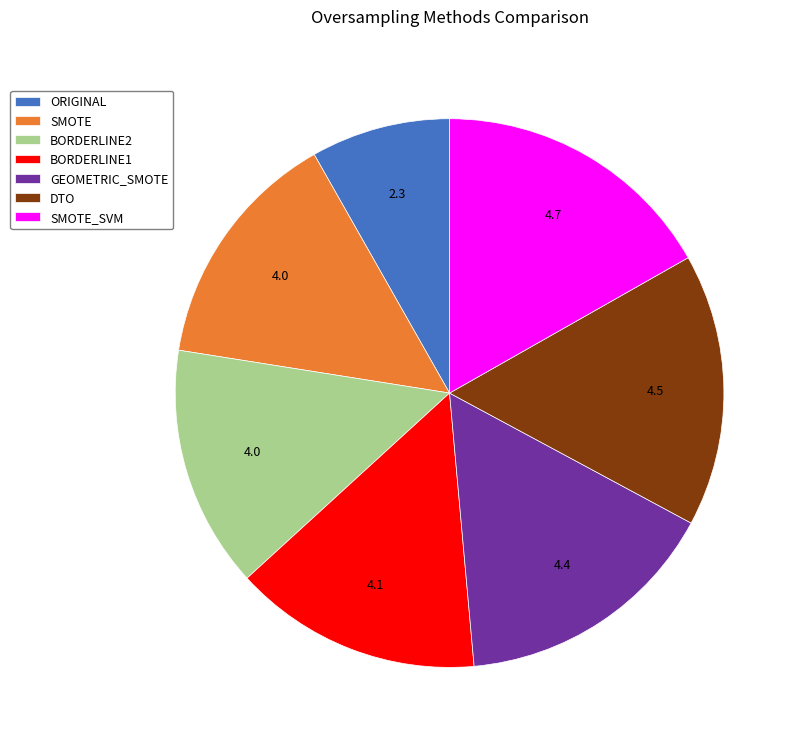

Is it true that DTO is 24% of the pie?

False